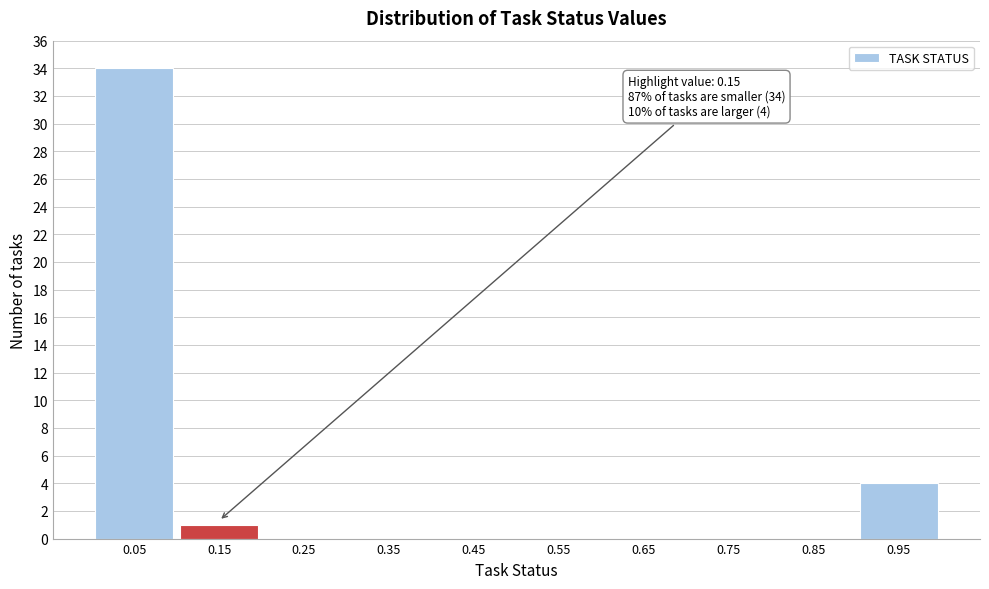

Which range on the x-axis has the tallest bar?

0.0 to 0.1